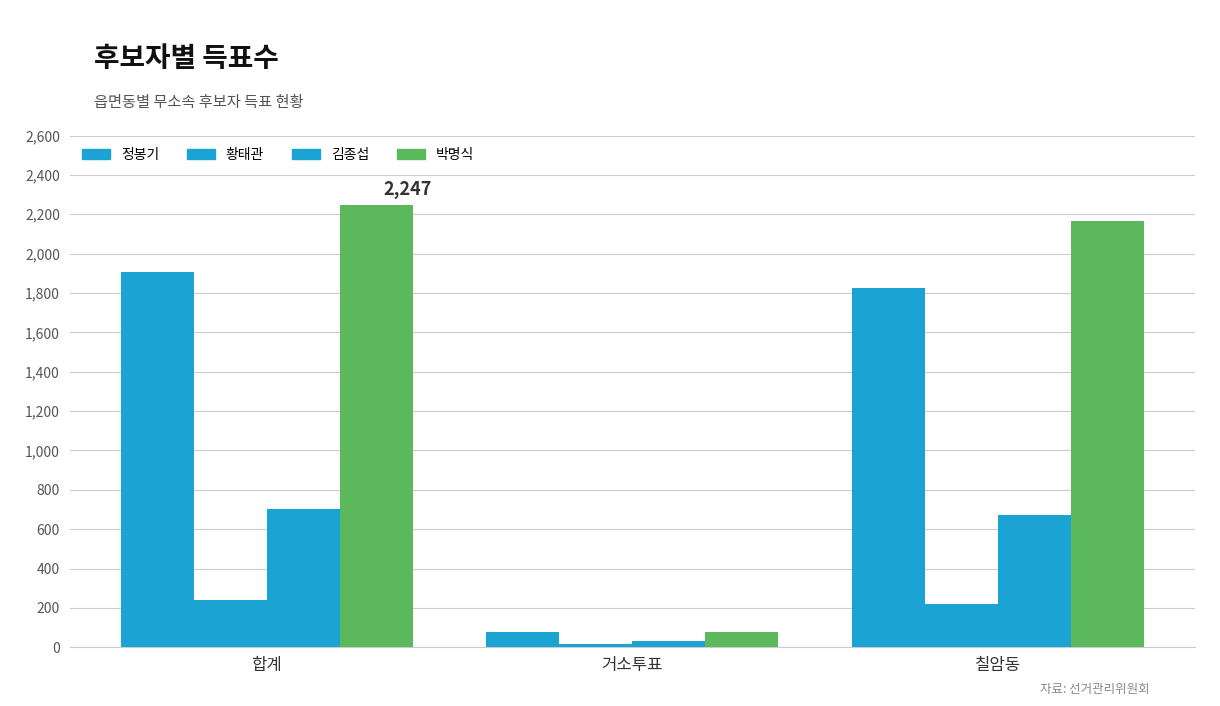

How many values in the 정봉기 series are below 1826?

1